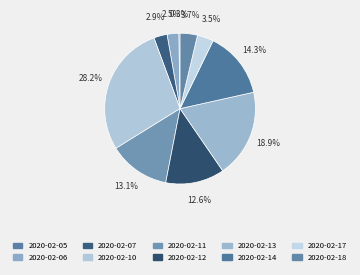

To the nearest percent, what is the difference between the 2020-02-11 and 2020-02-18 slice percentages?

9%